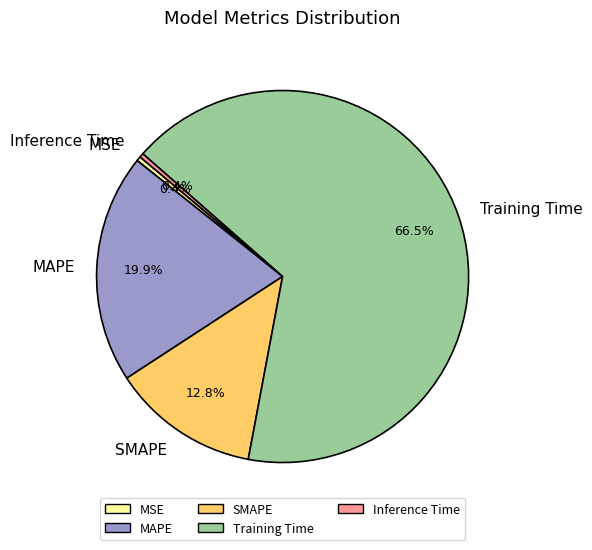

What portion of the pie excludes MAPE?

80.1%